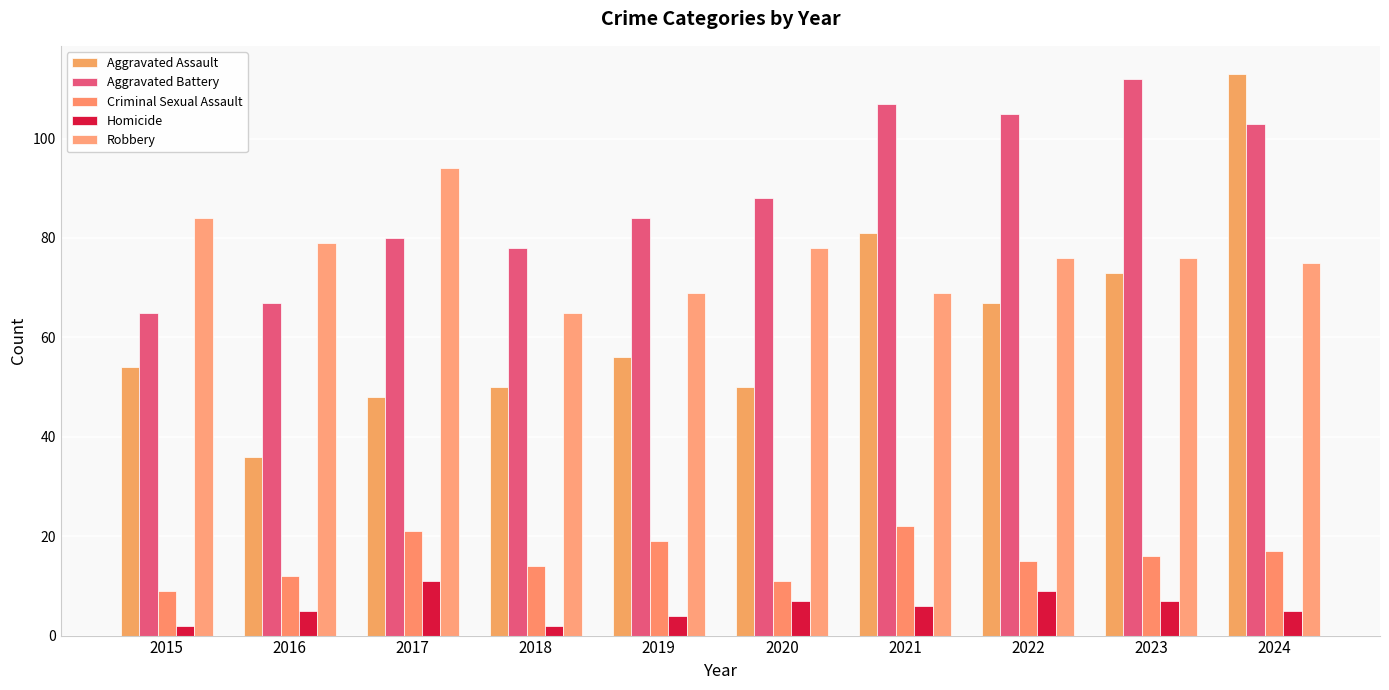

At which label does Aggravated Battery reach its peak?

2023